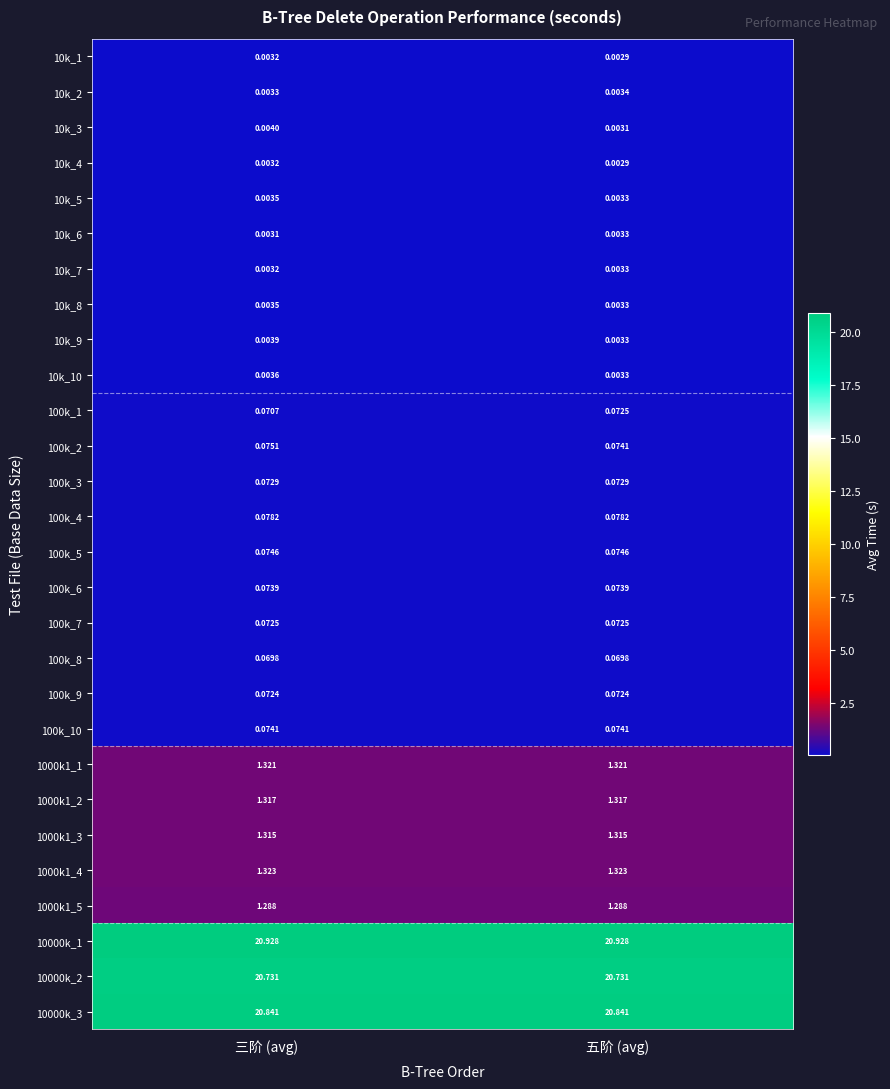

At which category does the chart reach its minimum across all series?

五阶 (avg)